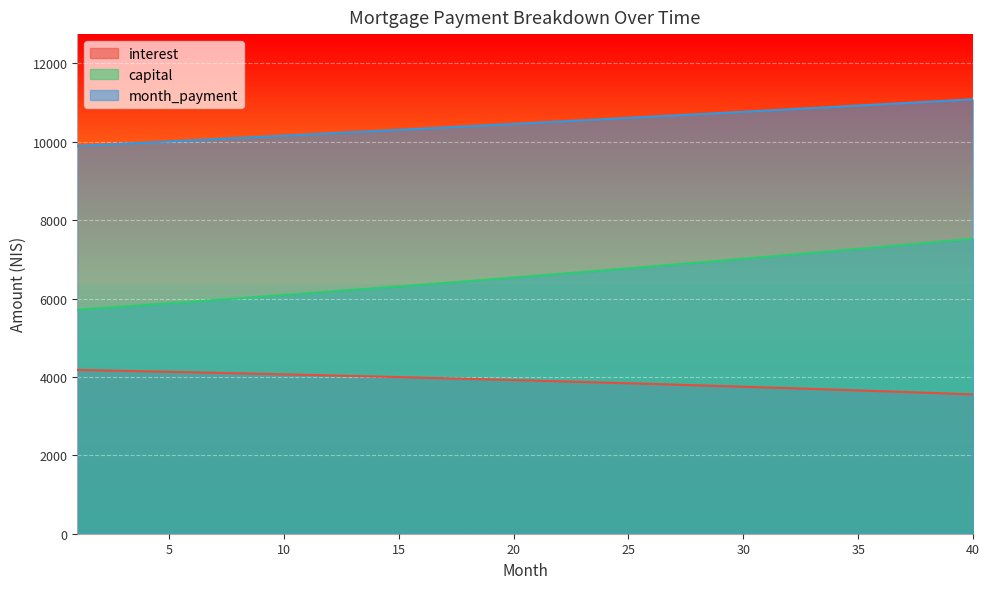

Reading right to left, list all the values displayed in this chart.

interest: 3554.4	3575.2	3595.8	3616.0	3636.0	3655.7	3675.1	3694.3	3713.2	3731.9	3750.2	3768.3	3786.2	3803.8	3821.2	3838.3	3855.1	3871.7	3888.1	3904.2	3920.1	3935.7	3951.1	3966.3	3981.2	3996.0	4010.4	4024.7	4038.7	4052.5	4066.1	4079.5	4092.6	4105.6	4118.3	4130.8	4143.1	4155.2	4167.1	4178.8
capital: 7528.9	7475.8	7423.1	7370.8	7318.9	7267.3	7216.1	7165.3	7114.8	7064.7	7014.9	6965.5	6916.4	6867.7	6819.3	6771.3	6723.5	6676.2	6629.1	6582.4	6536.1	6490.0	6444.3	6398.9	6353.8	6309.0	6264.6	6220.4	6176.6	6133.1	6089.9	6047.0	6004.4	5962.1	5920.1	5878.4	5836.9	5795.8	5755.0	5714.4
month_payment: 11083.3	11051.1	11018.9	10986.9	10954.9	10923.1	10891.3	10859.6	10828.0	10796.5	10765.1	10733.8	10702.6	10671.5	10640.5	10609.5	10578.7	10547.9	10517.2	10486.6	10456.1	10425.7	10395.4	10365.2	10335.0	10305.0	10275.0	10245.1	10215.3	10185.6	10156.0	10126.5	10097.0	10067.7	10038.4	10009.2	9980.1	9951.1	9922.1	9893.3